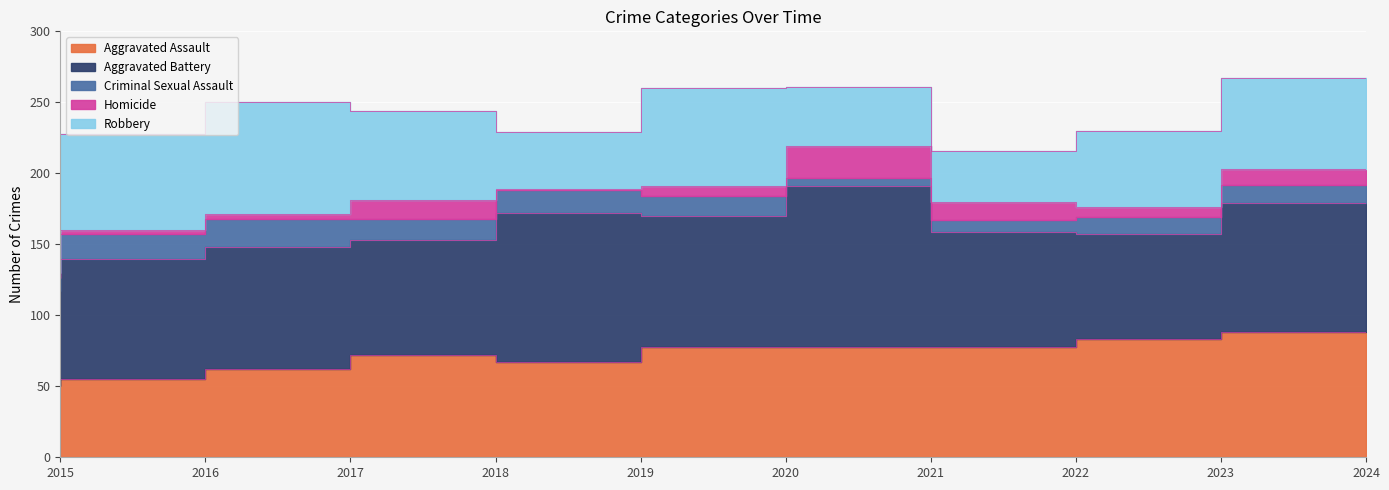

True or false: Robbery and Aggravated Assault intersect in this chart.

True